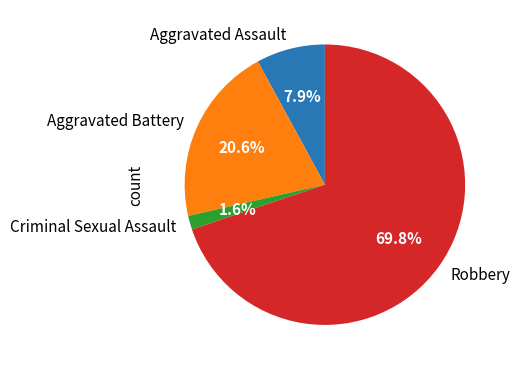

Does Robbery account for over 50% of the chart?

Yes